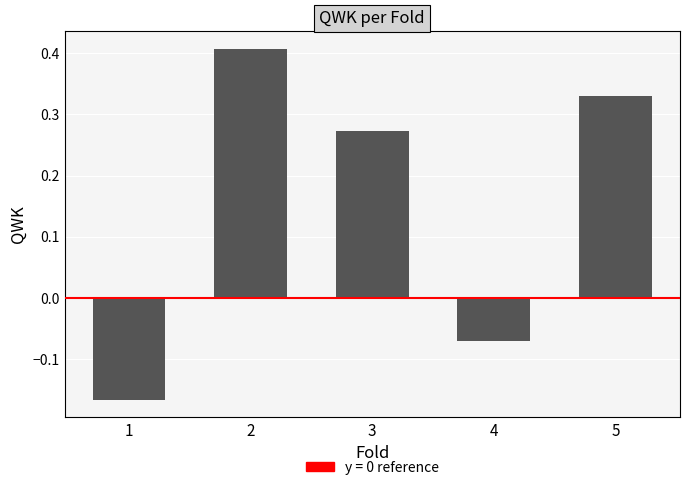

The chart shows a value of 0.1 at 5. True or false?

False